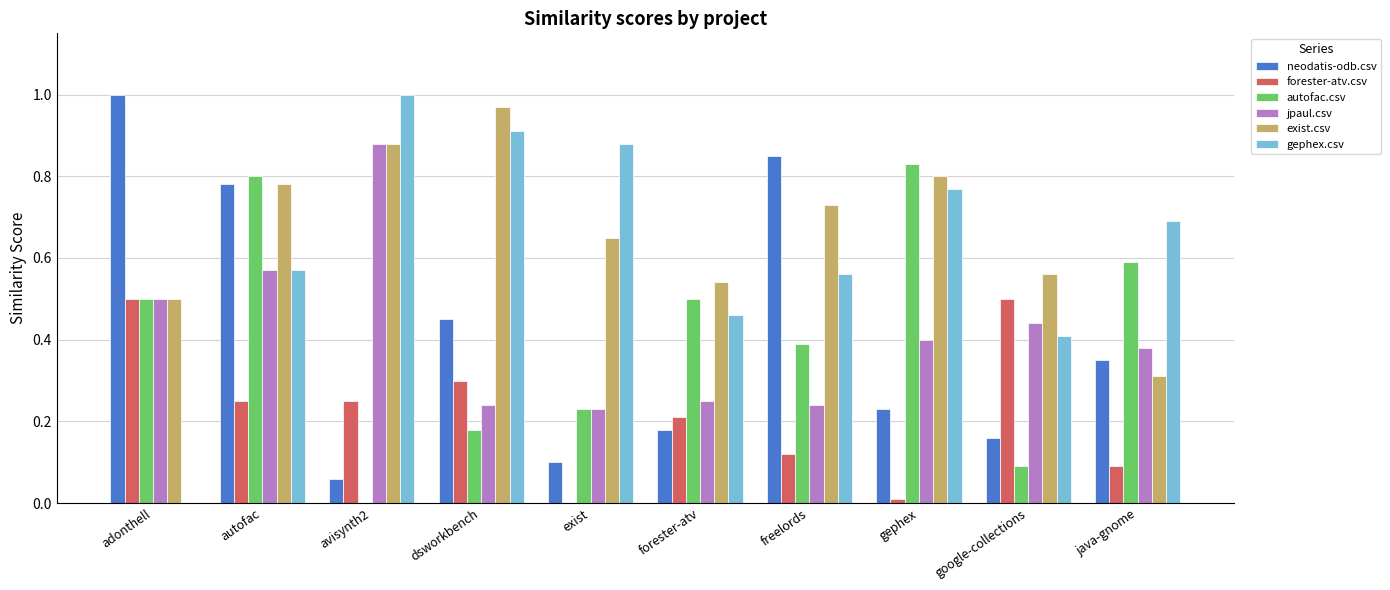

What is the sum of all forester-atv.csv values?

2.2